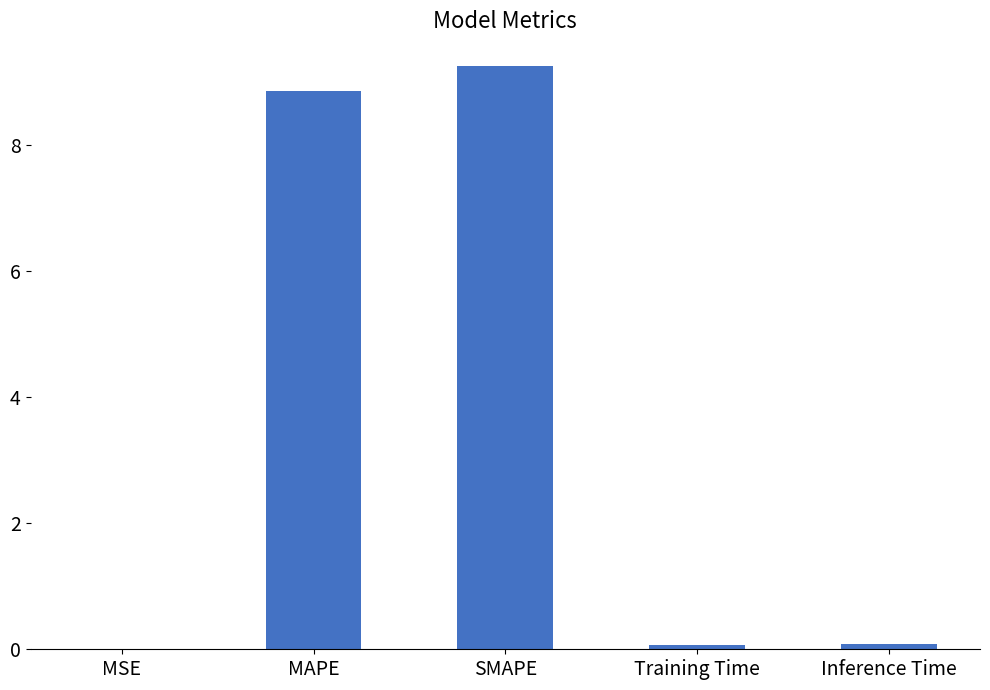

The chart shows a value of 9.3 at SMAPE. True or false?

True